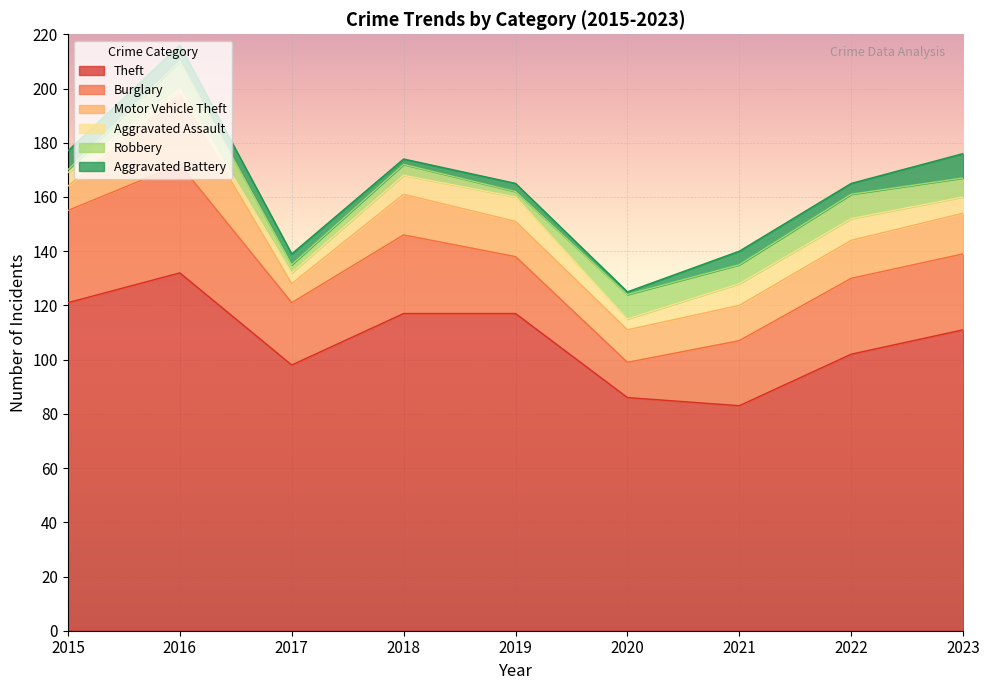

What is the minimum value shown in the chart?

1